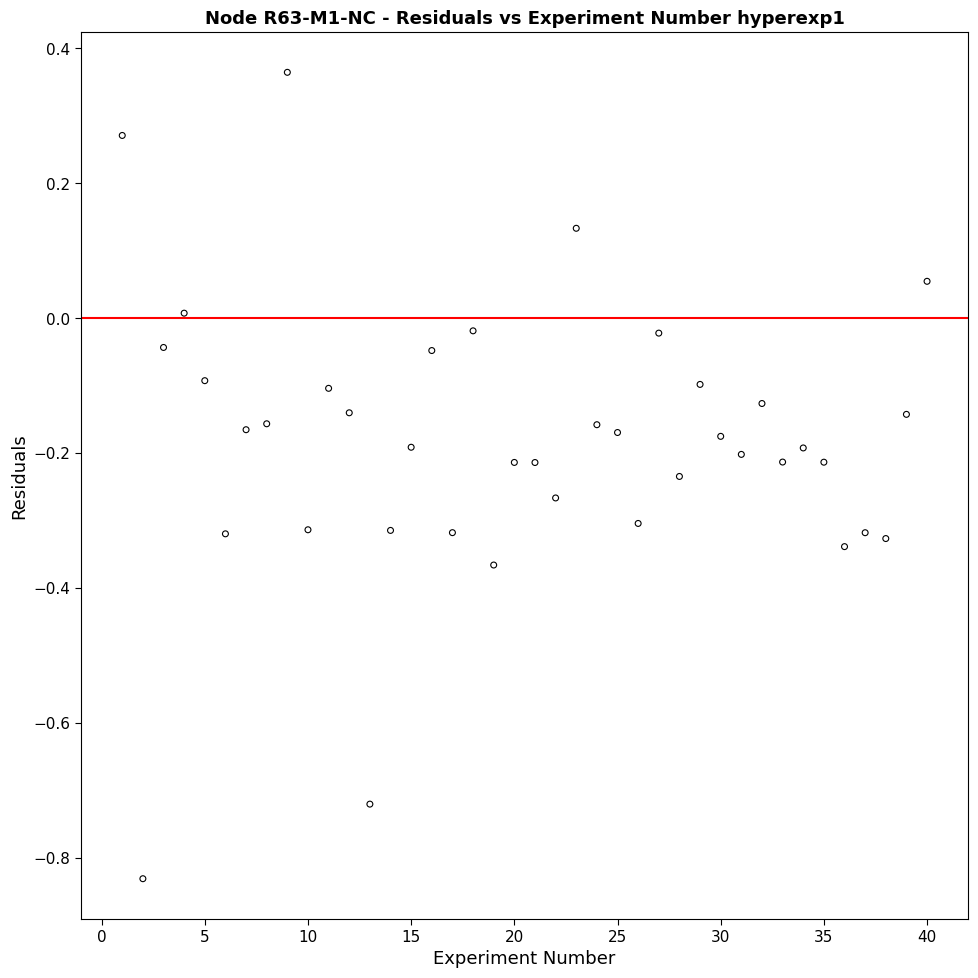

What is the range of Y values (max minus min)?

1.2